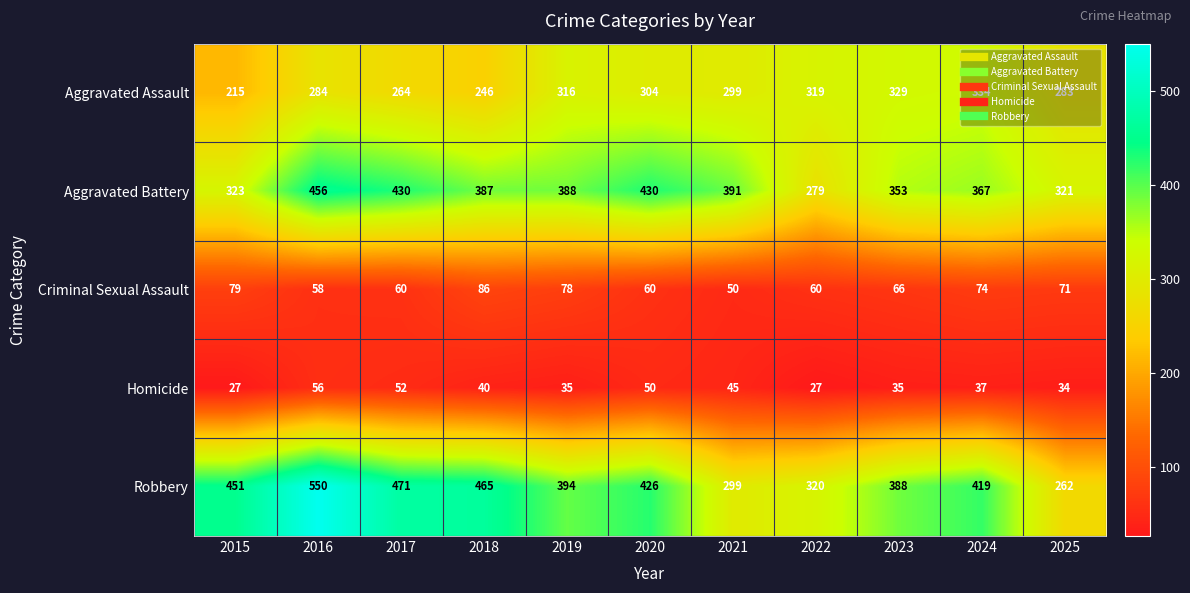

At how many categories does at least one series exceed 398?

6